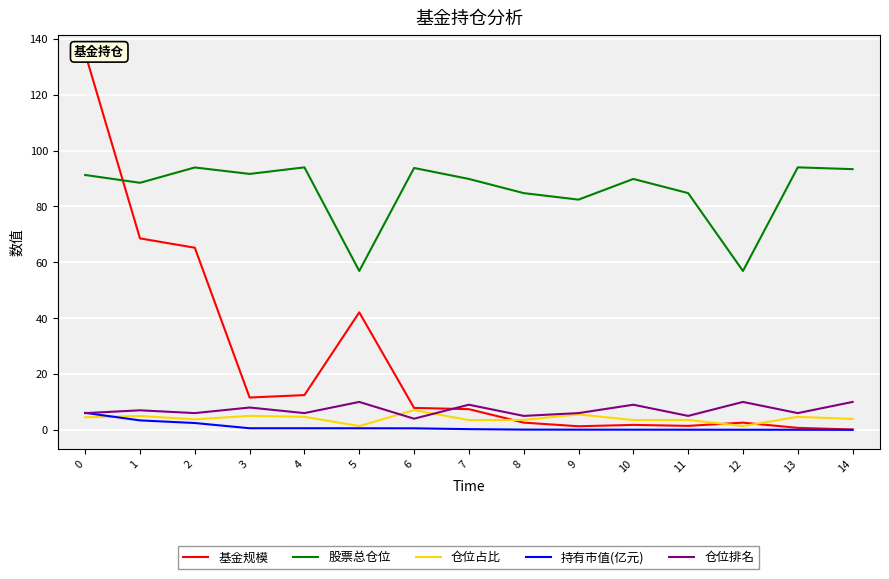

What is the greatest value displayed?

134.7